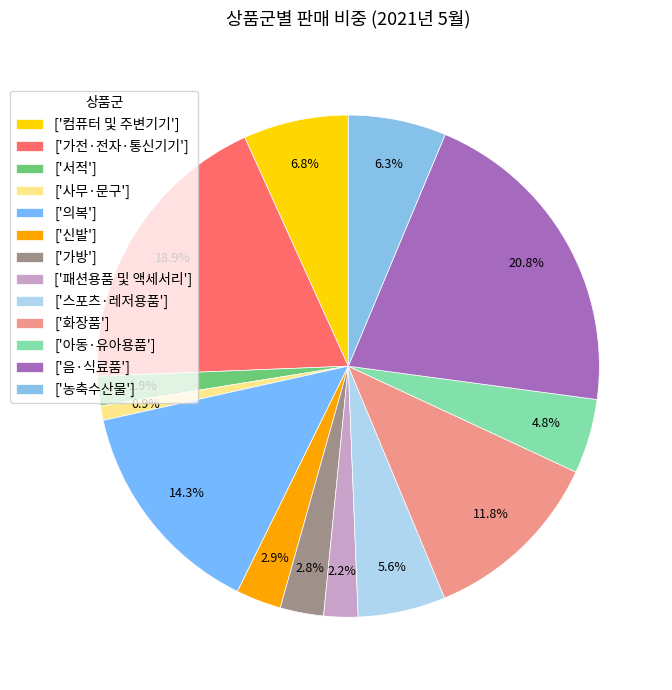

Is there a majority slice in this chart?

No